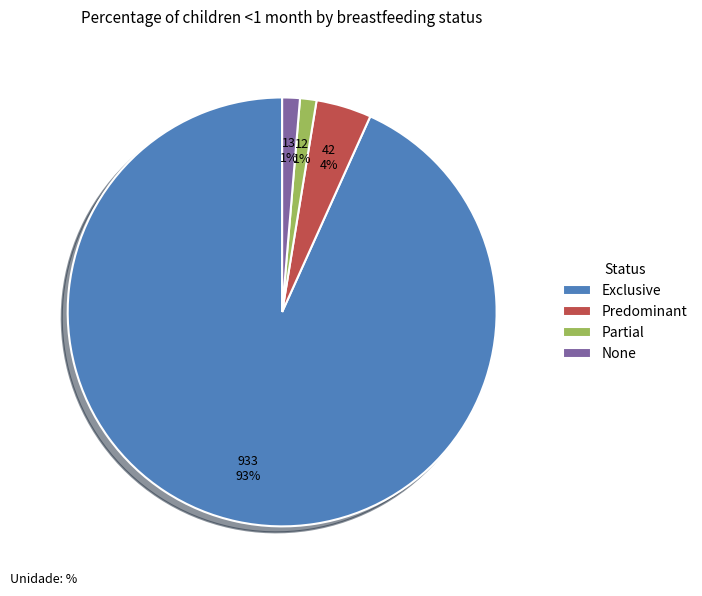

Count the number of slices in the pie.

4